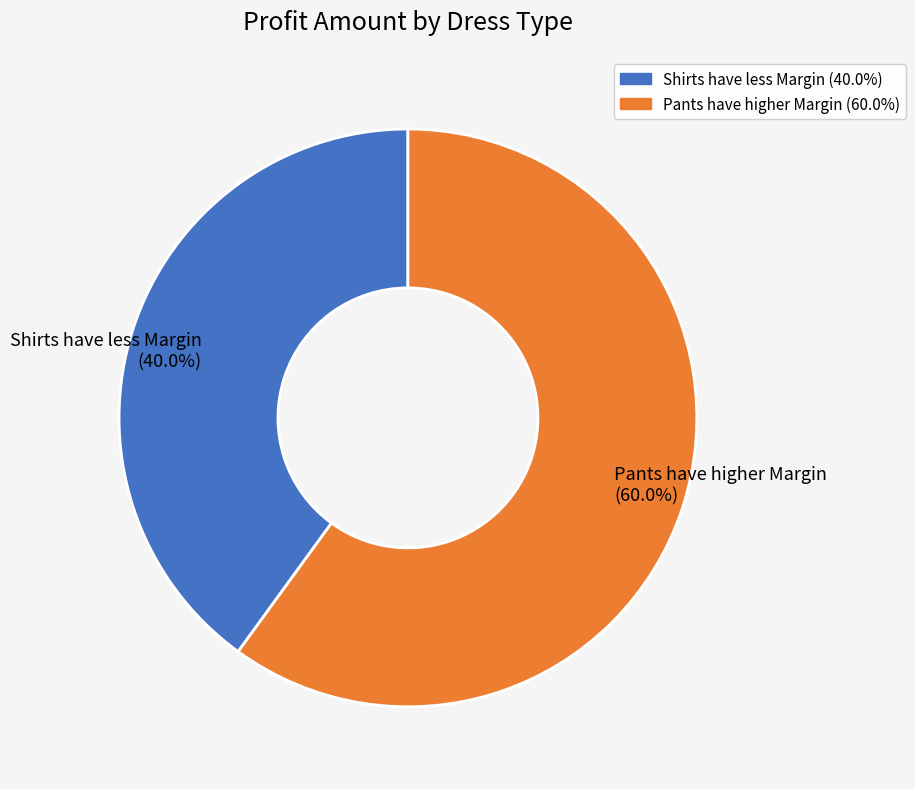

What is the total percentage of Shirts have less Margin and Pants have higher Margin?

100.0%